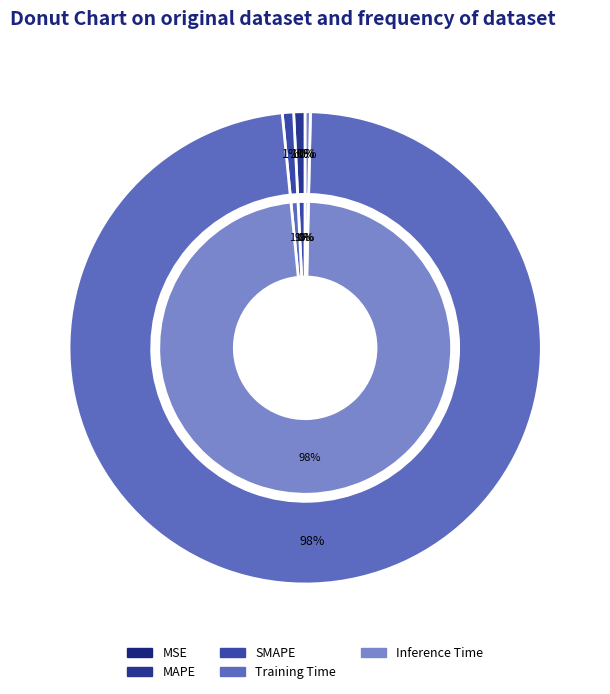

To the nearest percent, what portion does Training Time represent?

98%